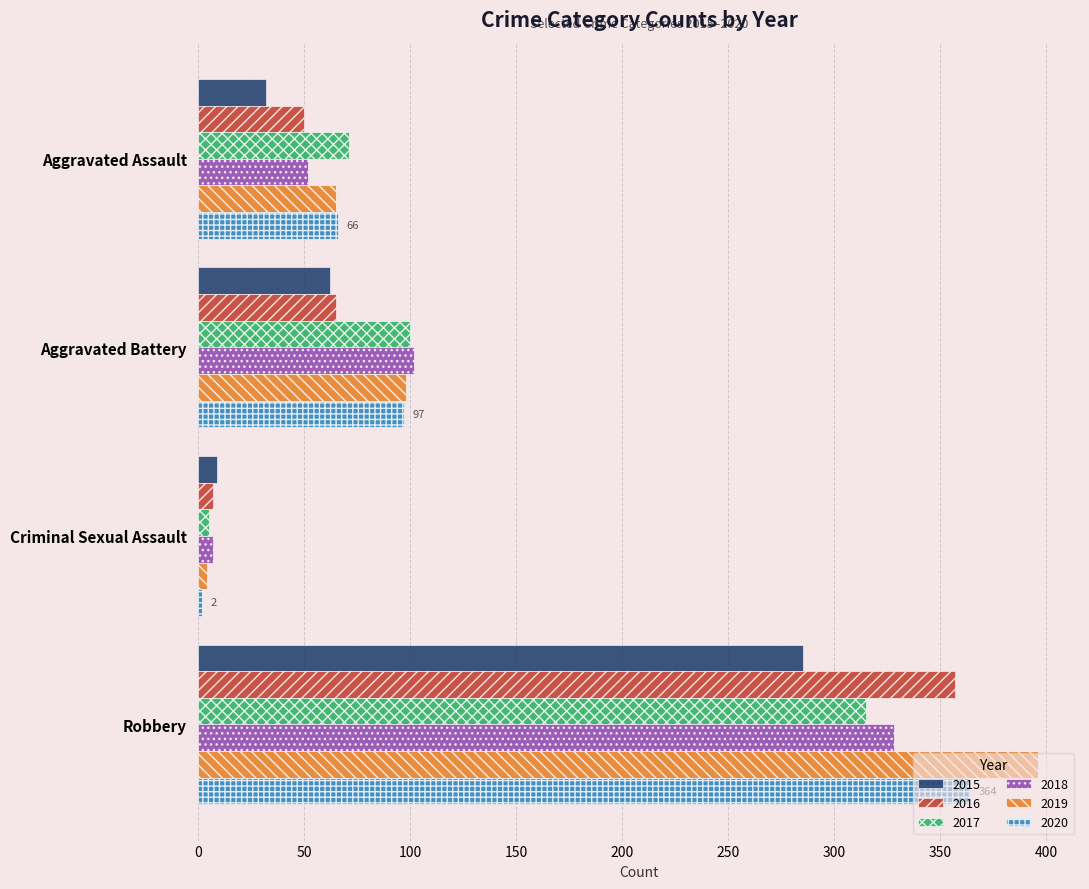

What is the smallest value displayed?

2